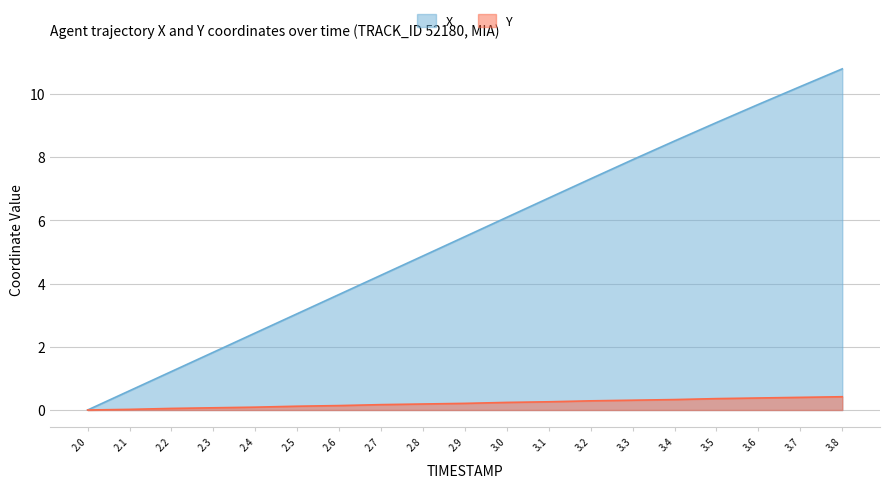

Which series changed the most between 2.5 and 2.7?

X